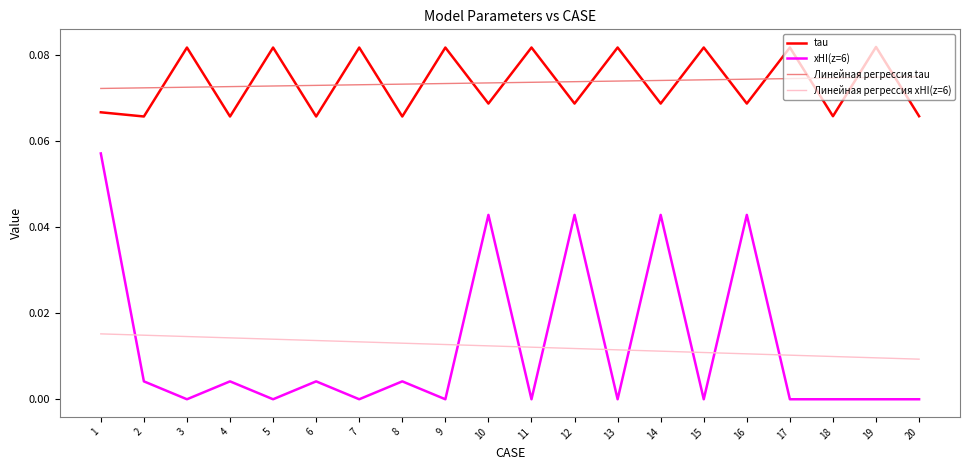

How many interior local peaks does the tau series have?

9